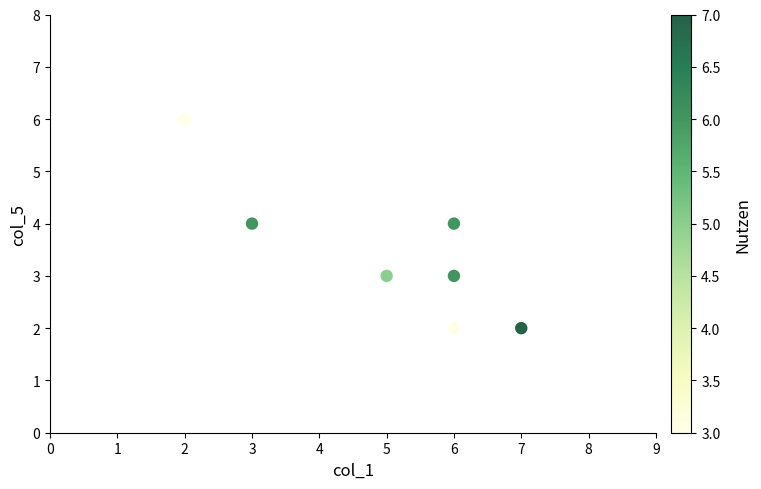

What is the range of Y values (max minus min)?

4